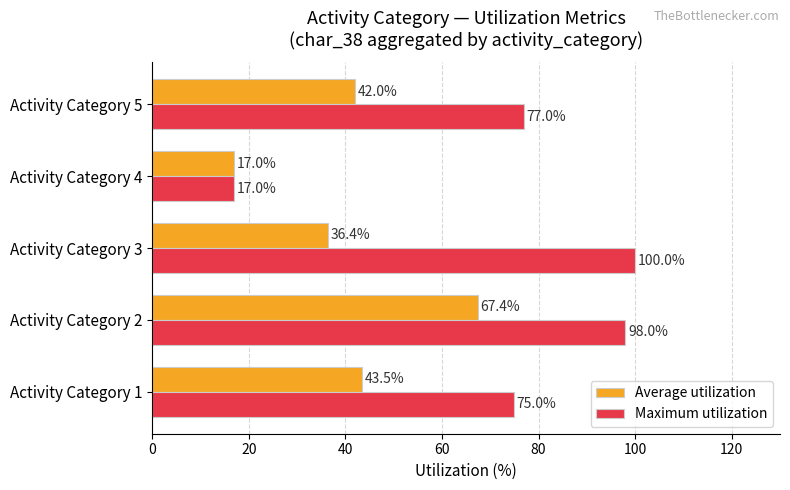

At Activity Category 3, list the series in order from smallest to largest.

Average utilization, Maximum utilization